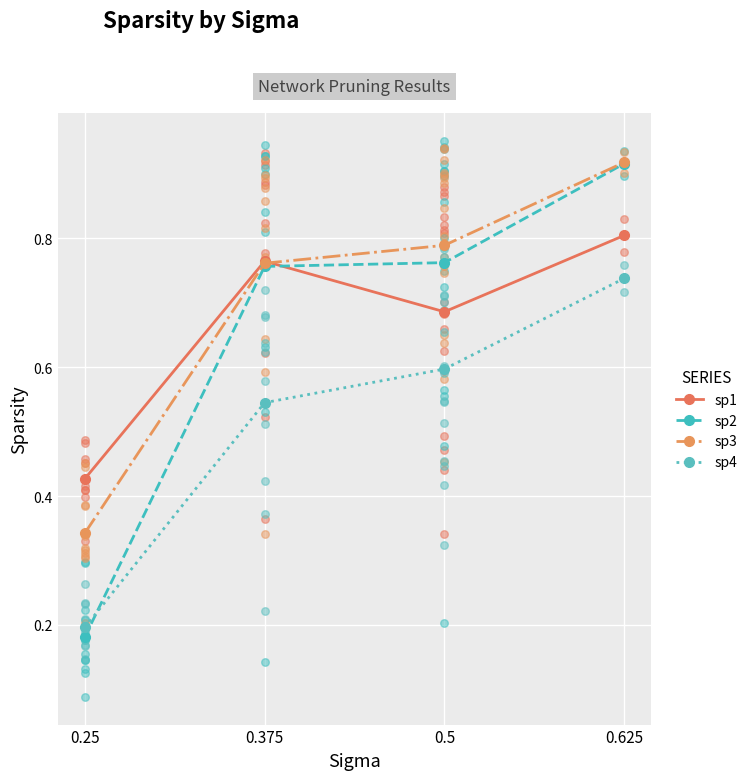

What are all the series names shown in the legend?

sp1, sp2, sp3, sp4